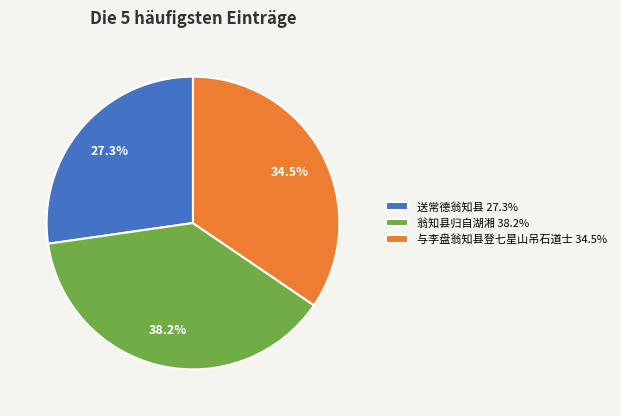

Is 与李盘翁知县登七星山吊石道士 34.5% the majority of the pie?

No